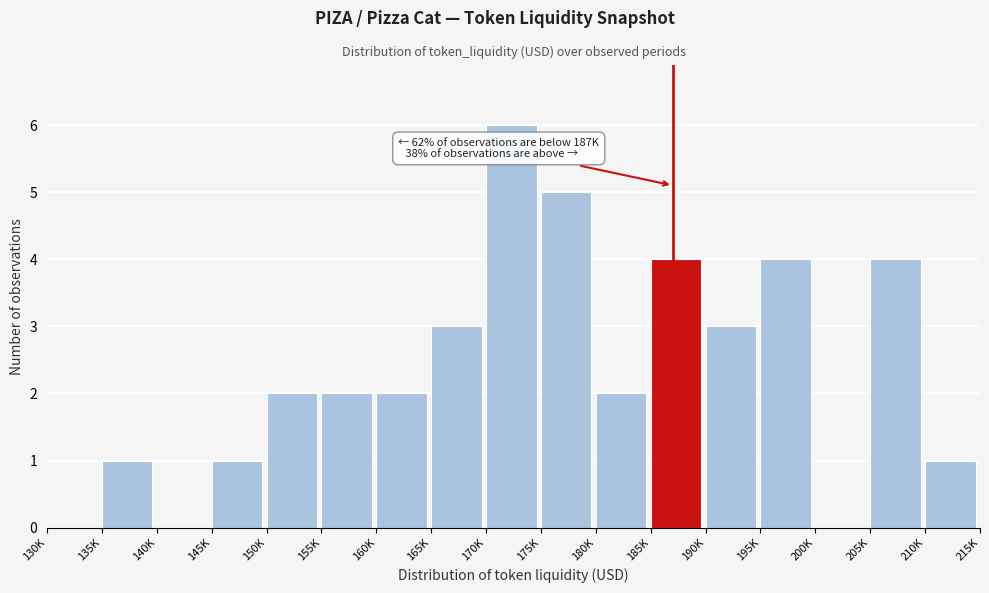

Reading right to left, list all the values displayed in this chart.

210K=1	205K=4	200K=0	195K=4	190K=3	185K=4	180K=2	175K=5	170K=6	165K=3	160K=2	155K=2	150K=2	145K=1	140K=0	135K=1	130K=0